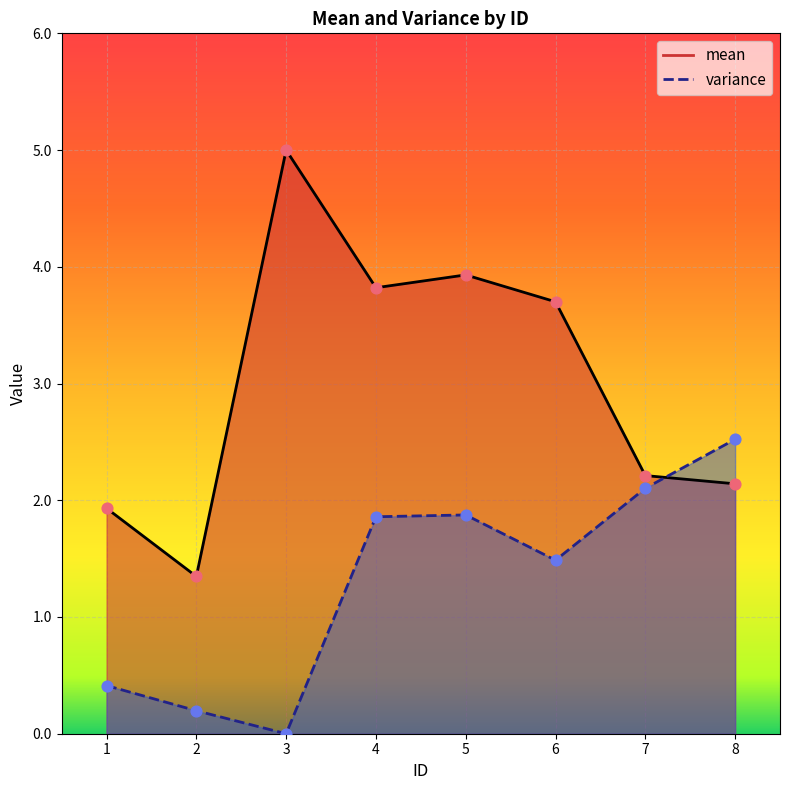

Which series contains the lowest Y value?

variance